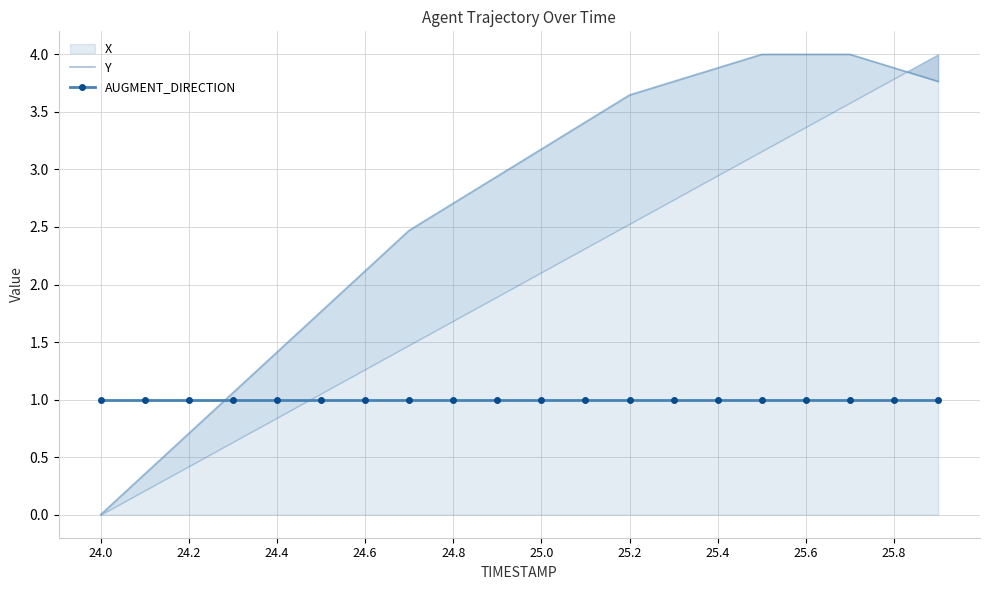

True or false: AUGMENT_DIRECTION has more than 1 points higher than both neighbors.

False